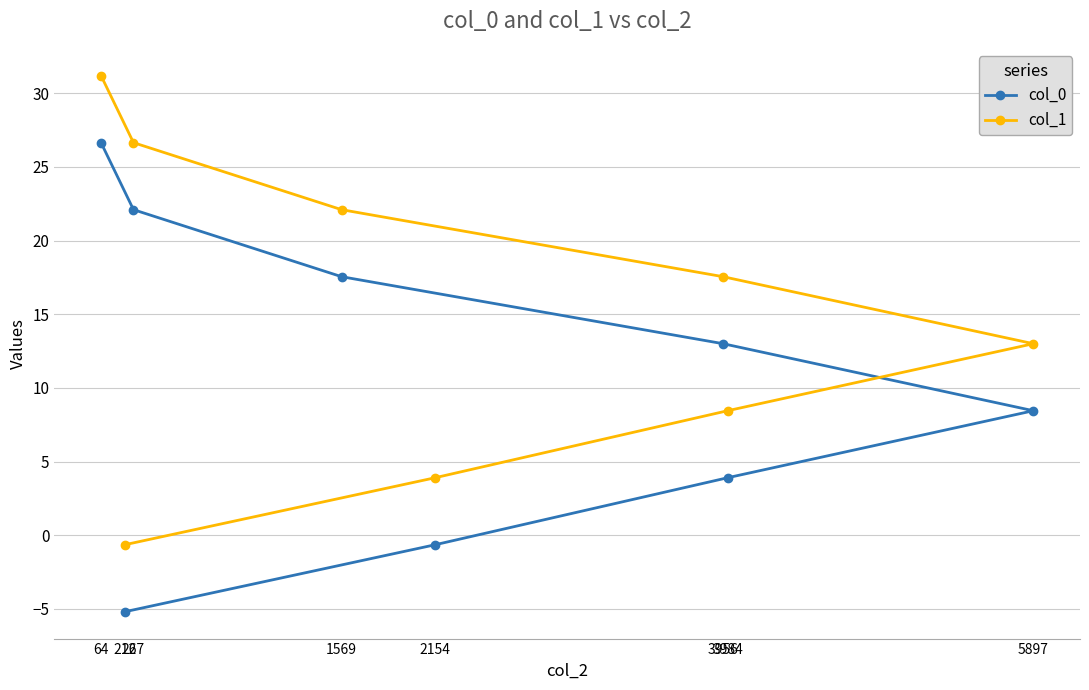

Which series has the largest range (max minus min)?

col_0